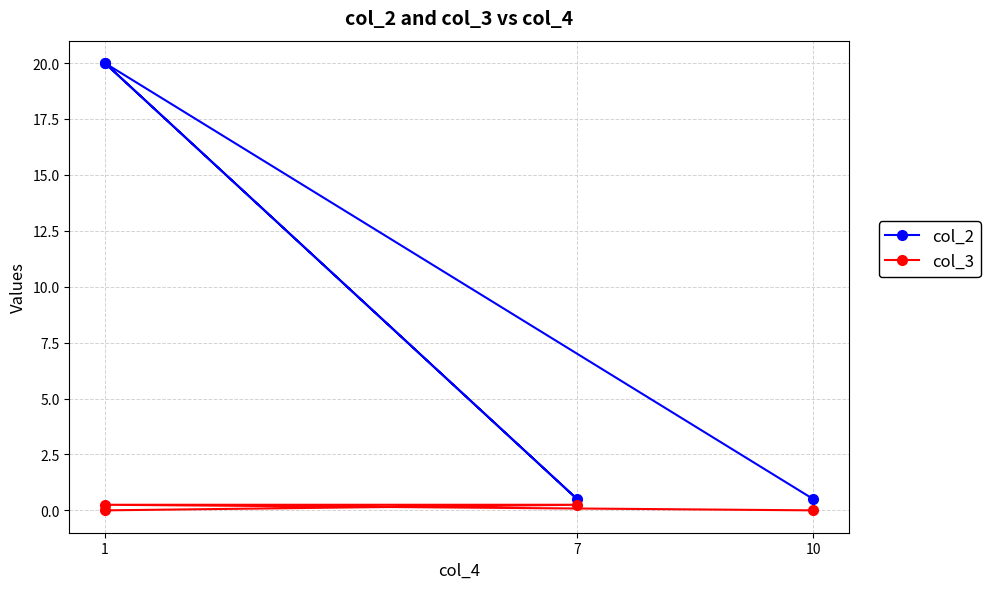

Which series has the largest total across all categories?

col_2